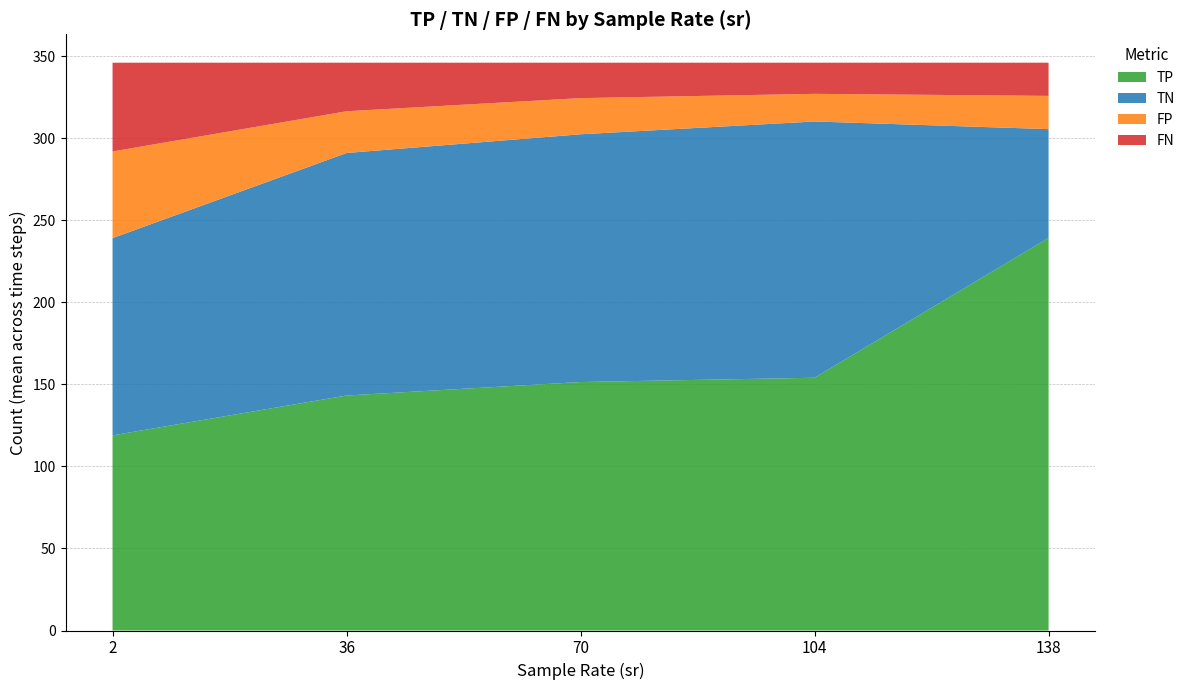

What is the highest value of the TP series?

239.3